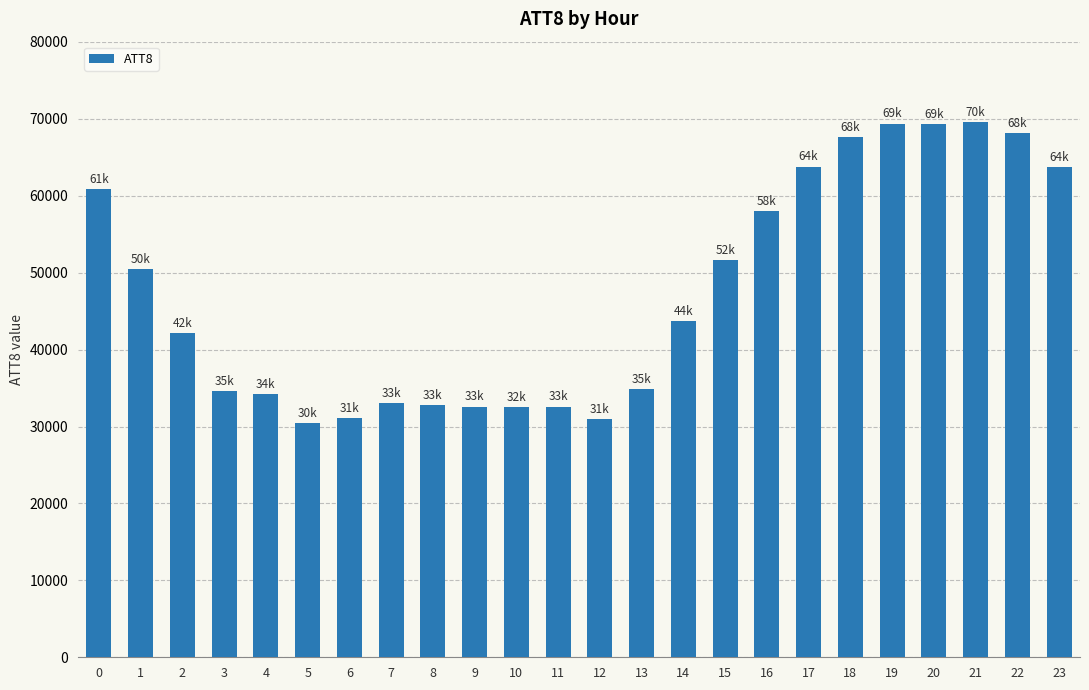

How many bars are there in total?

24